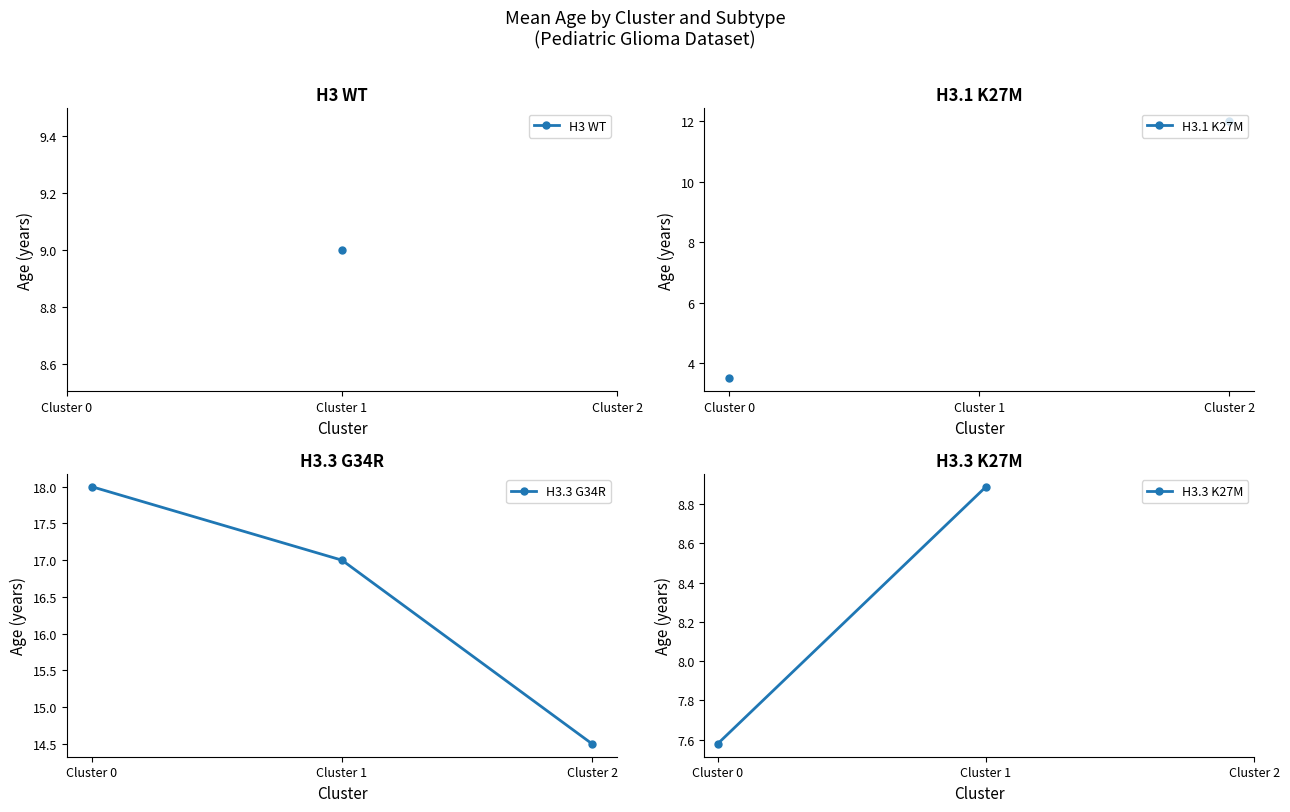

Rank the categories by H3.3 G34R value from highest to lowest.

Cluster 0, Cluster 1, Cluster 2